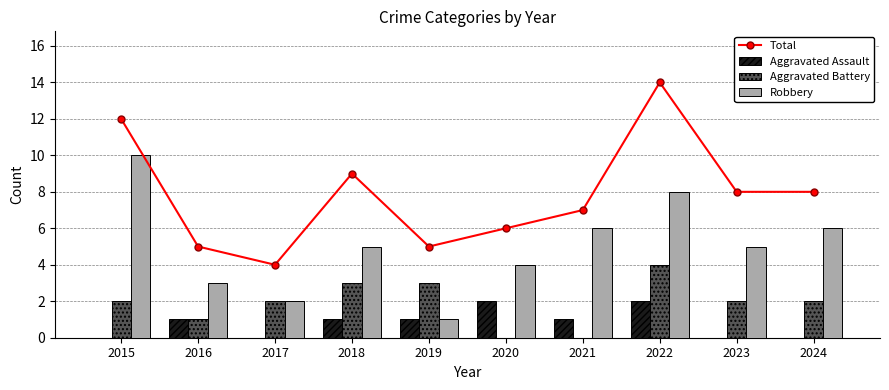

Where is Robbery nearest to the value 5?

2018